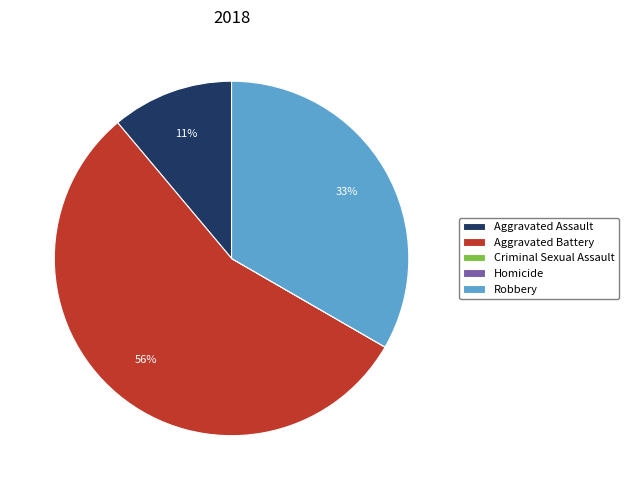

What is the largest slice in the pie chart?

Aggravated Battery